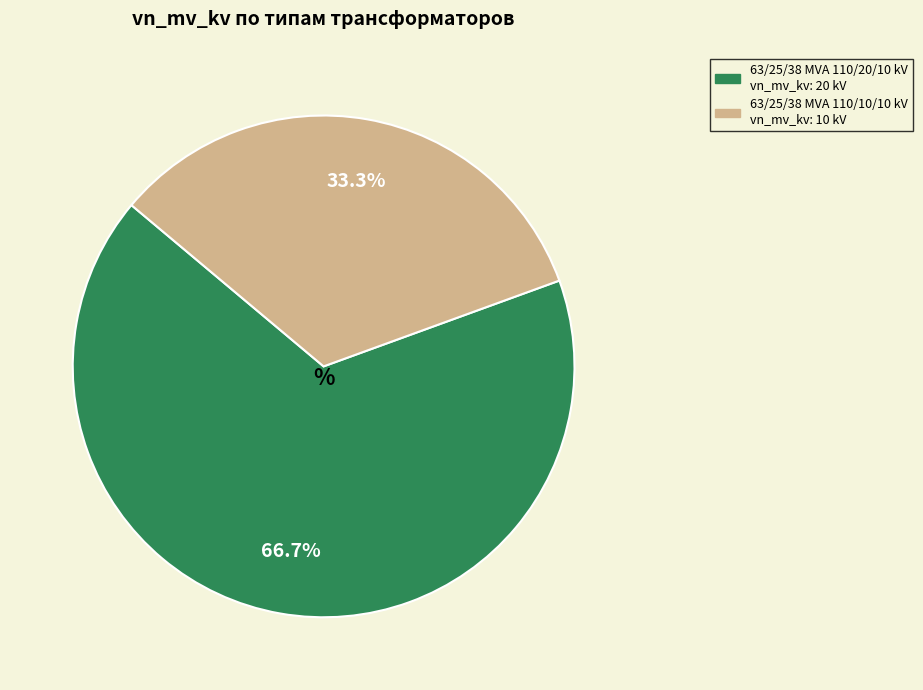

Is 63/25/38 MVA 110/20/10 kV the majority of the pie?

Yes